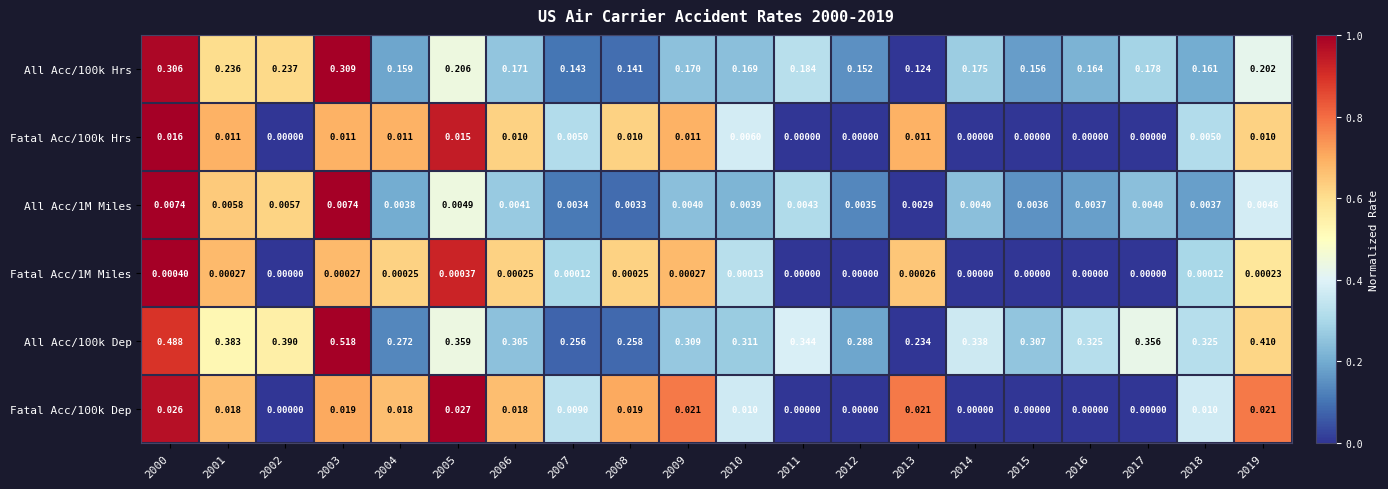

Is the value of Fatal Acc/1M Miles at 2008 greater than the value of Fatal Acc/100k Dep at 2012?

Yes